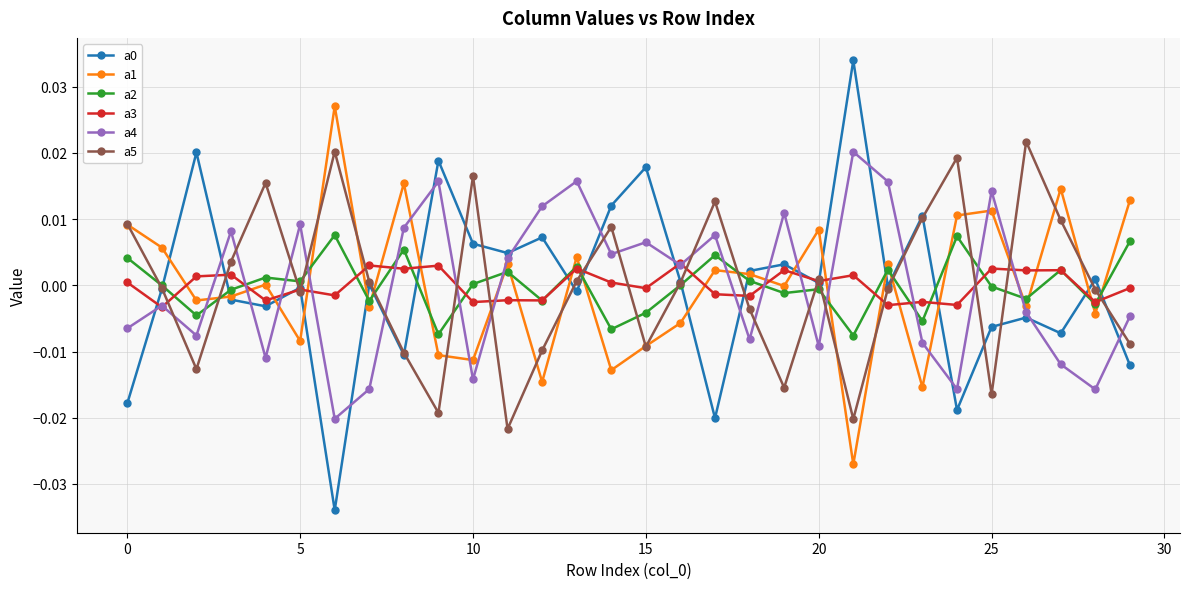

True or false: a2 and a1 intersect in this chart.

True